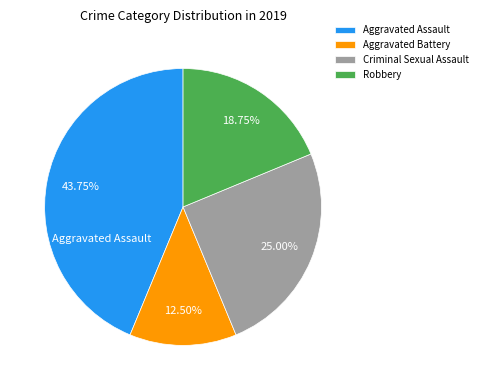

Which slice is the largest?

Aggravated Assault